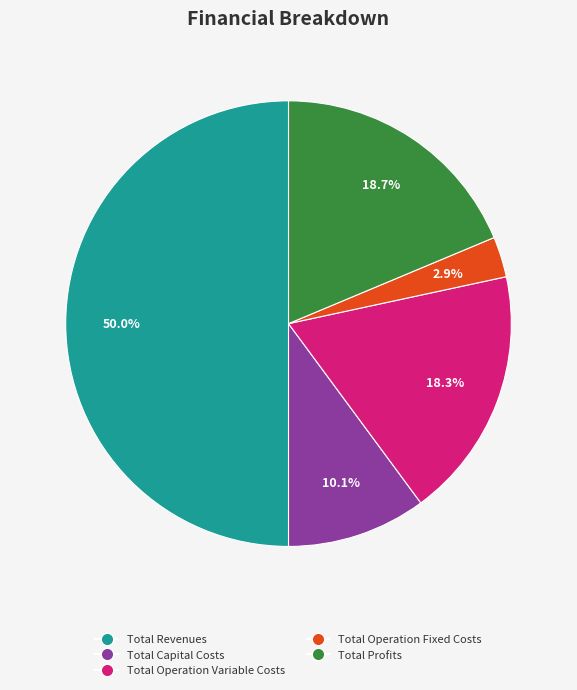

The Total Profits slice represents 33% of the pie. True or false?

False